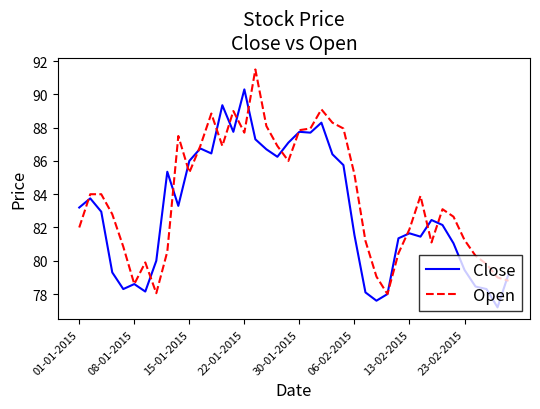

What is the highest value of the Close series?

90.3